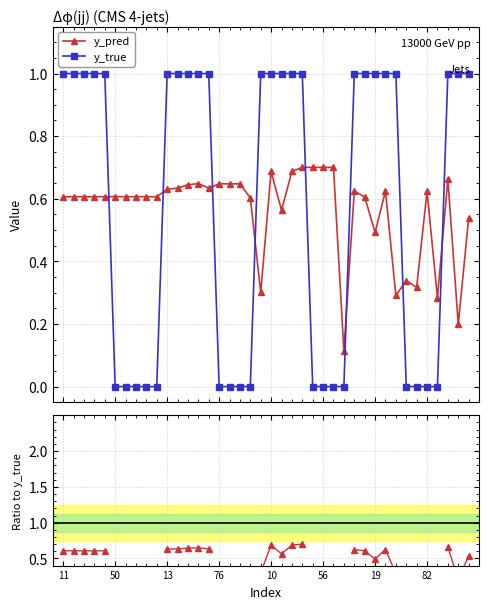

How many data points in y_true are less than 1?

17